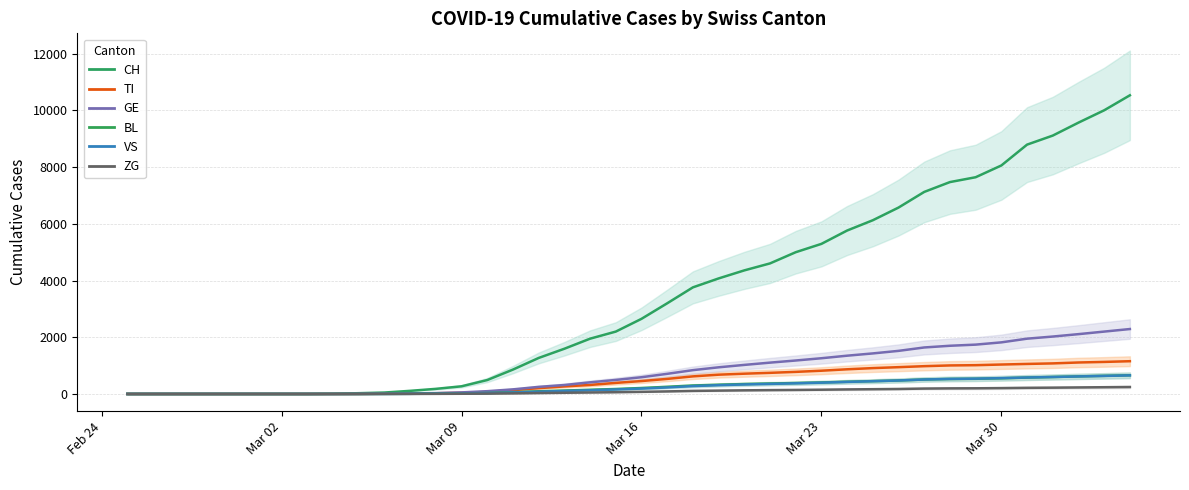

What are all the series names shown in the legend?

CH, TI, GE, BL, VS, ZG